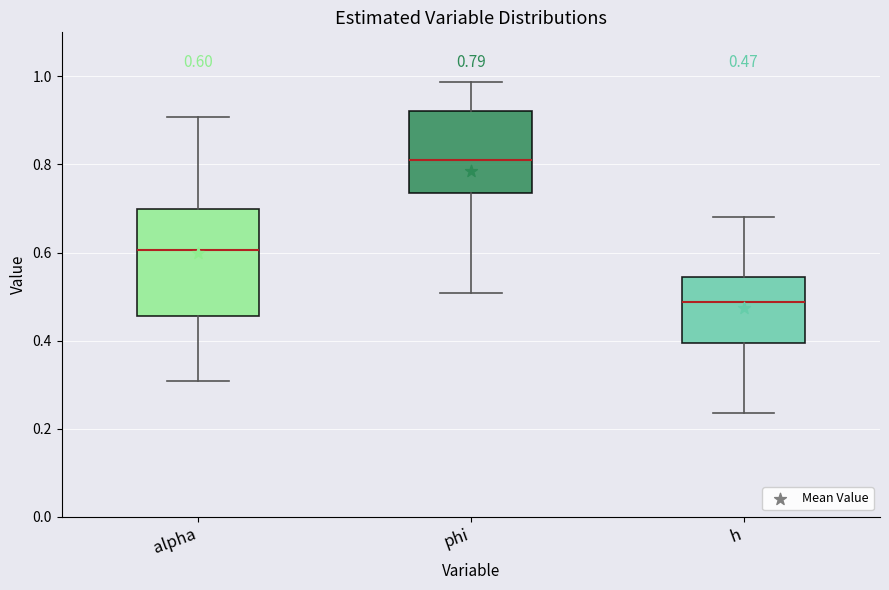

Which box has the highest median line?

phi